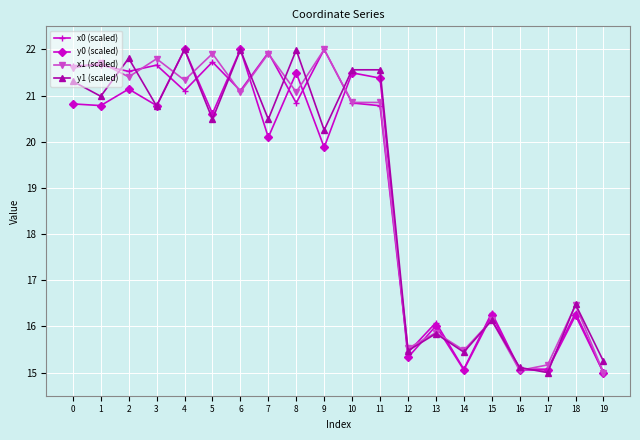

At which label is y1 (scaled) closest to 18?

18